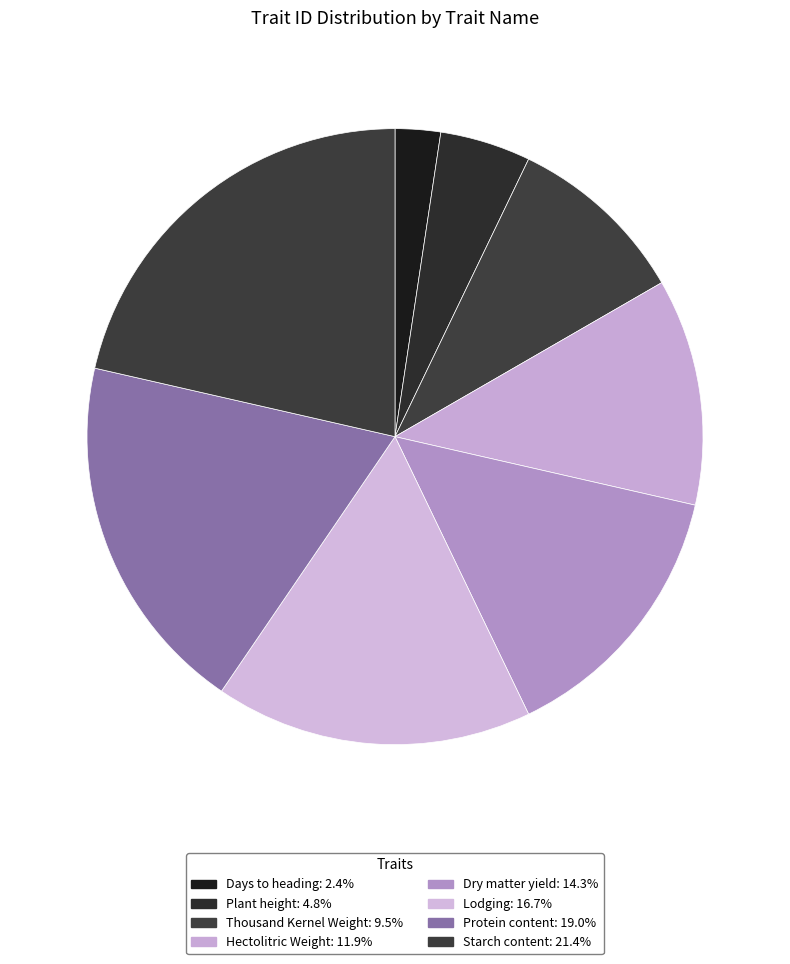

How many segments does this pie chart have?

8